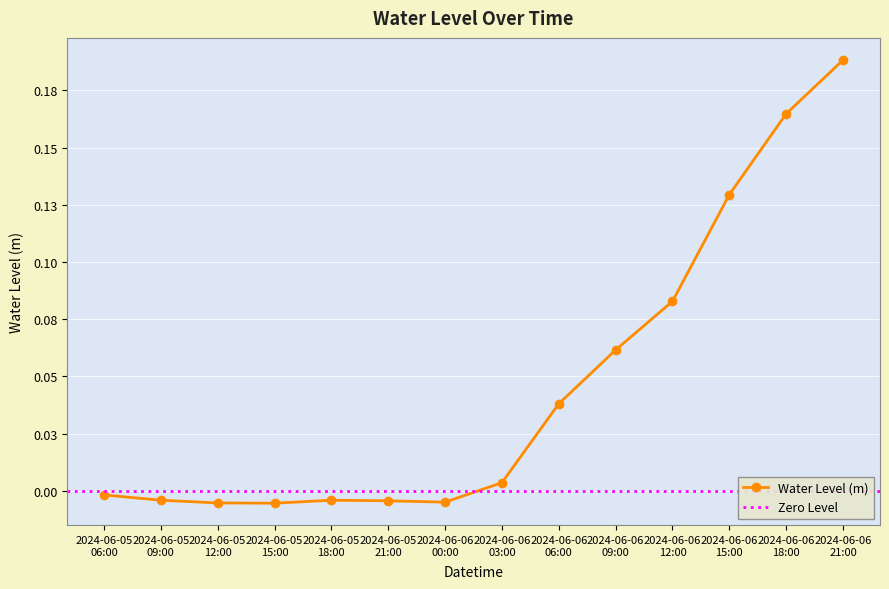

What is the label of the 6th point from the left?

2024-06-05 21:00